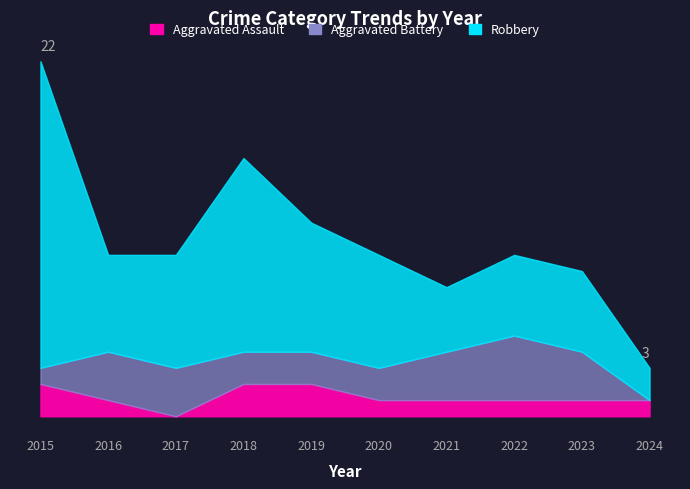

Which has a higher value, 2022 or 2020?

2022